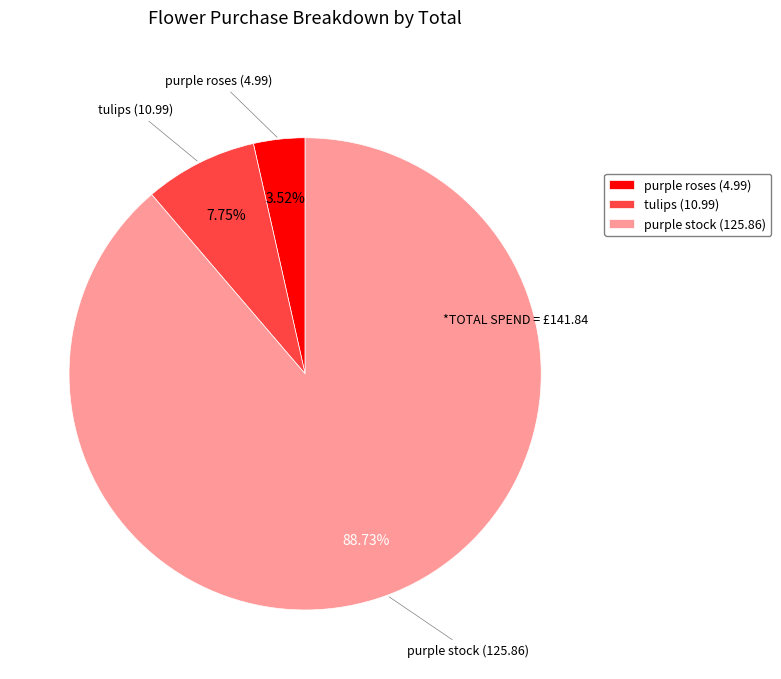

True or false: tulips accounts for 8% of the total.

True